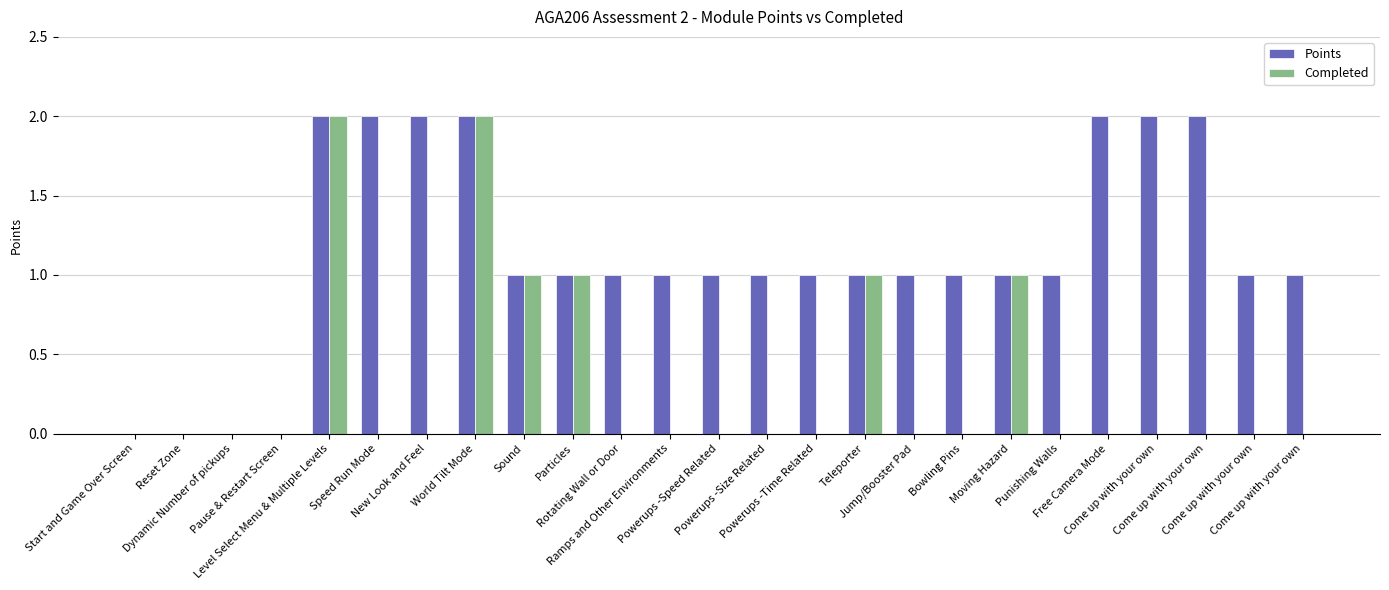

What is the label of the 9th bar from the left?

Sound